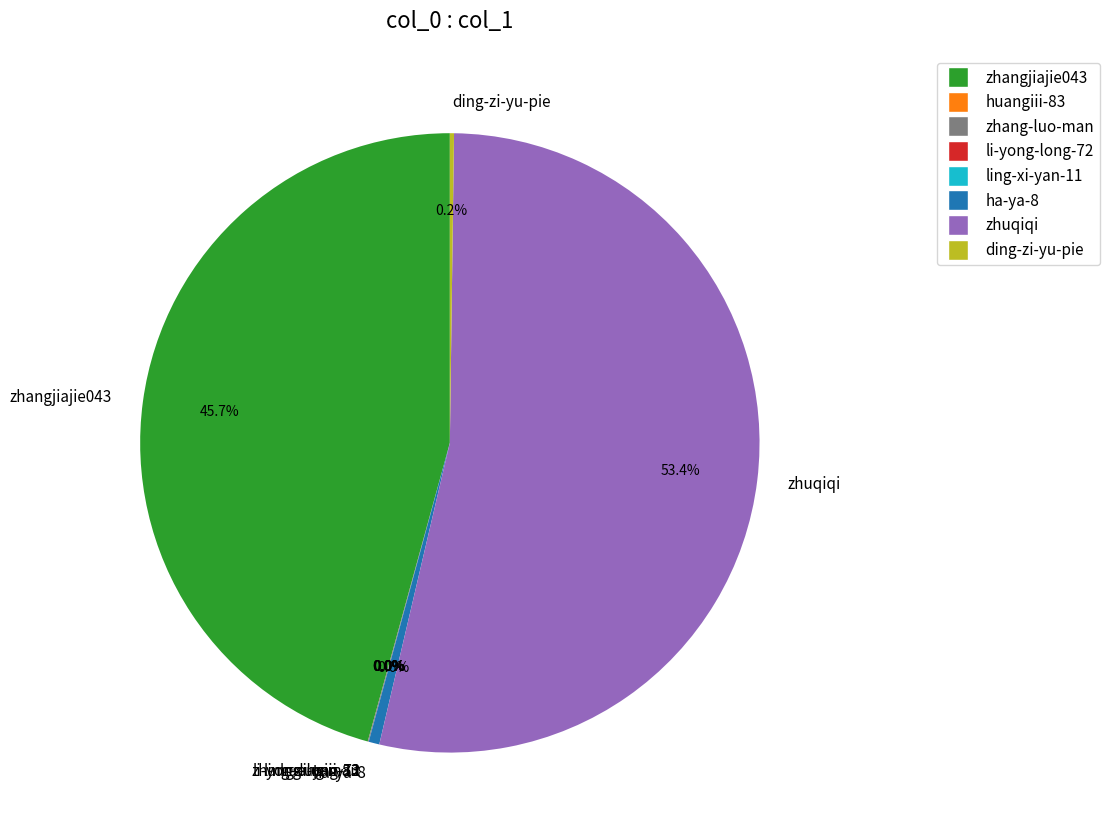

To the nearest percent, what is the difference between the largest and smallest slice percentages?

53%